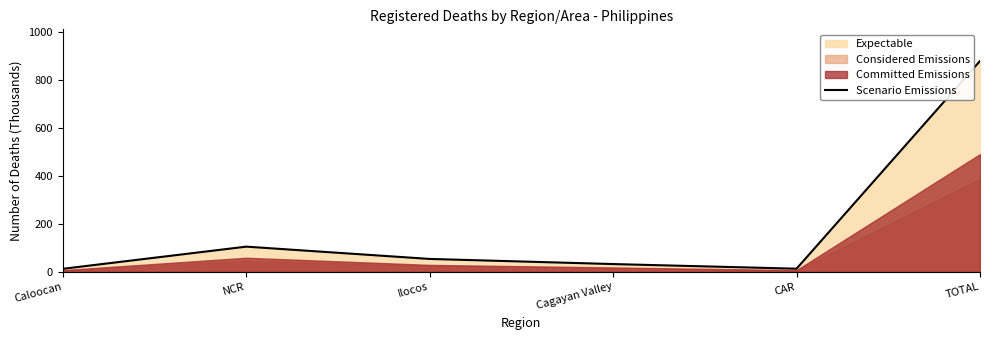

Is it true that the value at TOTAL is 447.3?

False